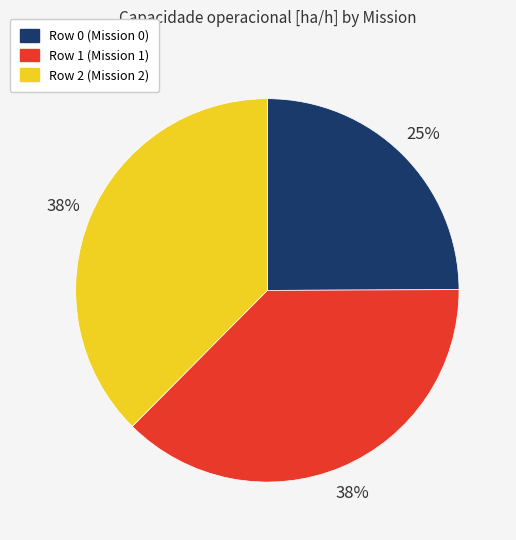

Combined, do Row 0 (Mission 0) and Row 1 (Mission 1) account for over 50%?

Yes